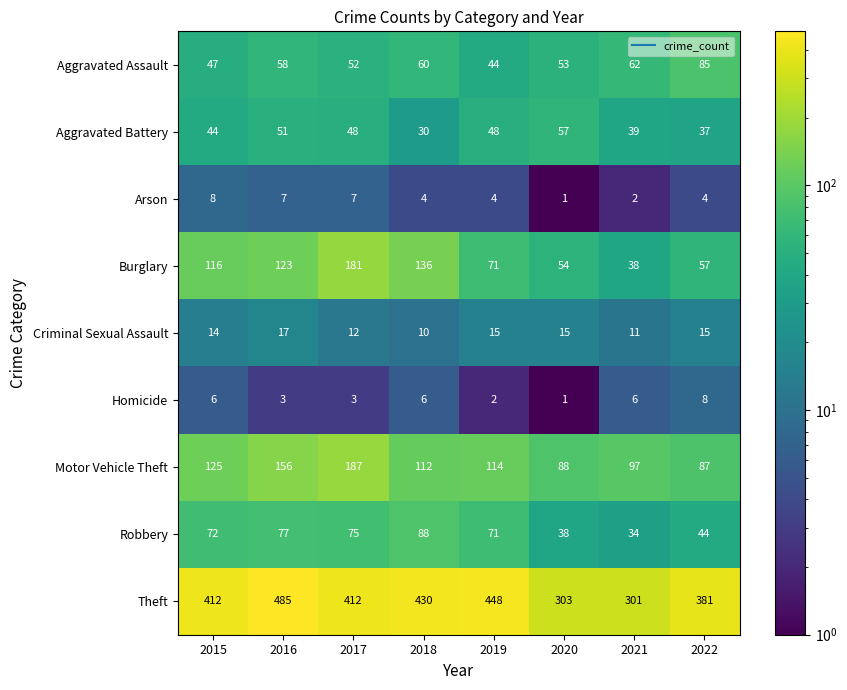

Which series has the largest range (max minus min)?

Theft